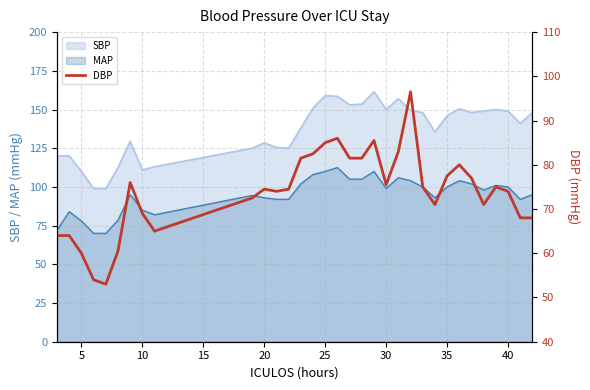

True or false: MAP and SBP intersect in this chart.

False